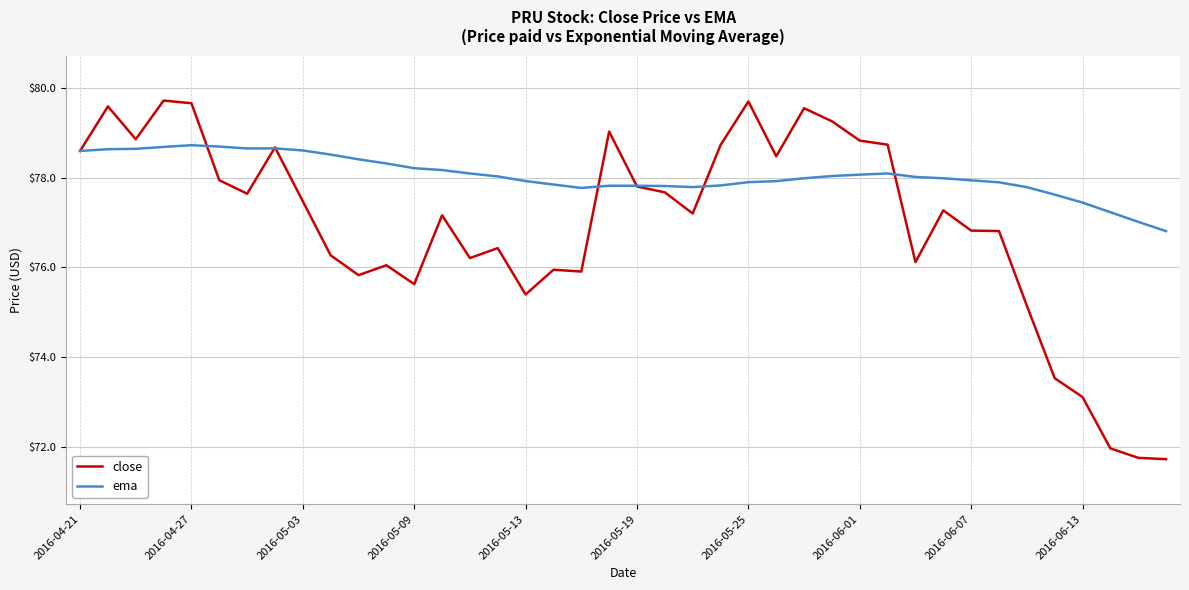

Which series has the largest total across all categories?

ema